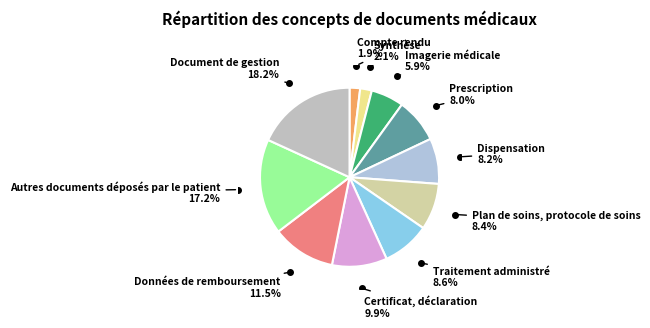

True or false: Synthèse accounts for 2% of the total.

True